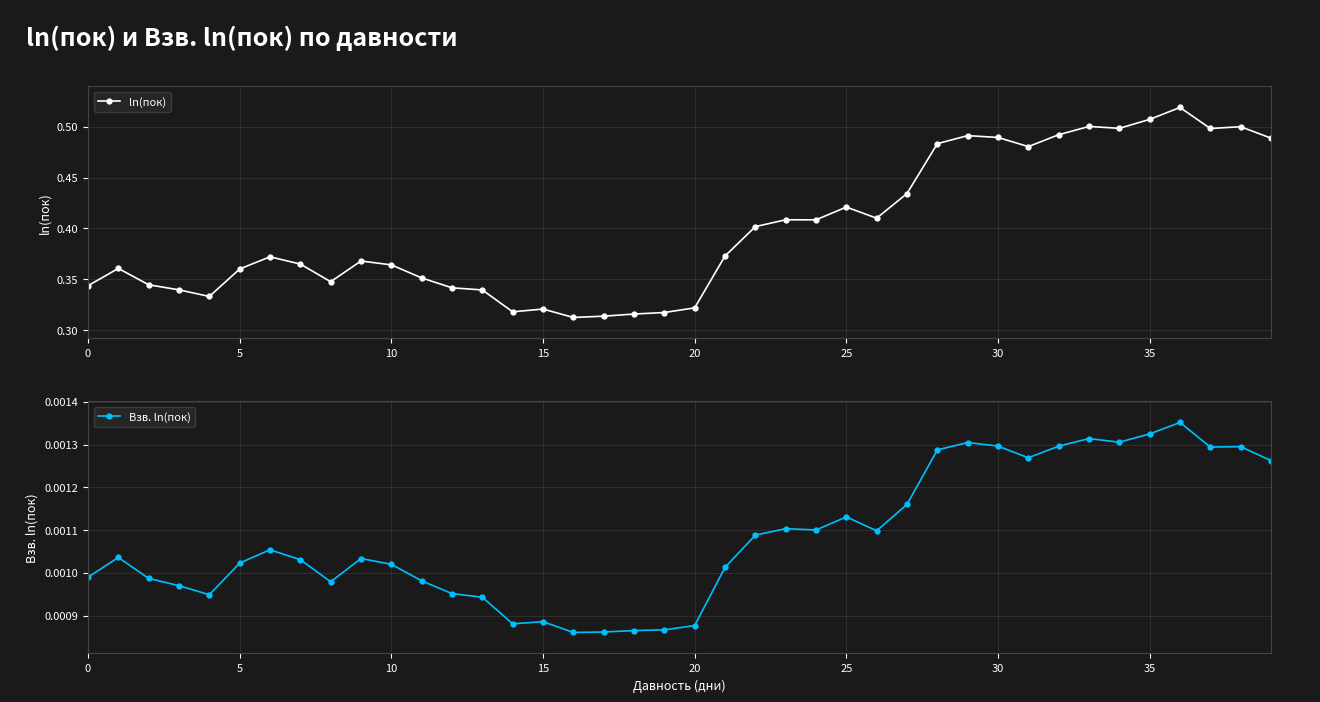

The value of Взв. ln(пок) at 28 is 0.0. True or false?

True